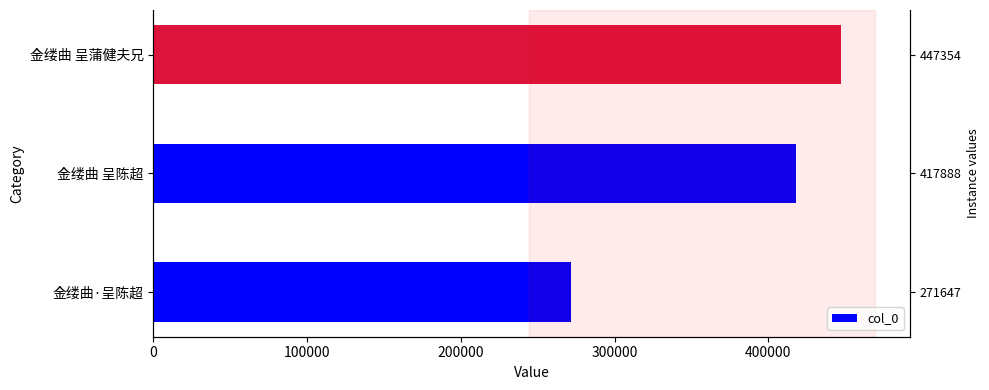

Is it true that the value at 金缕曲·呈陈超 is 271647?

True